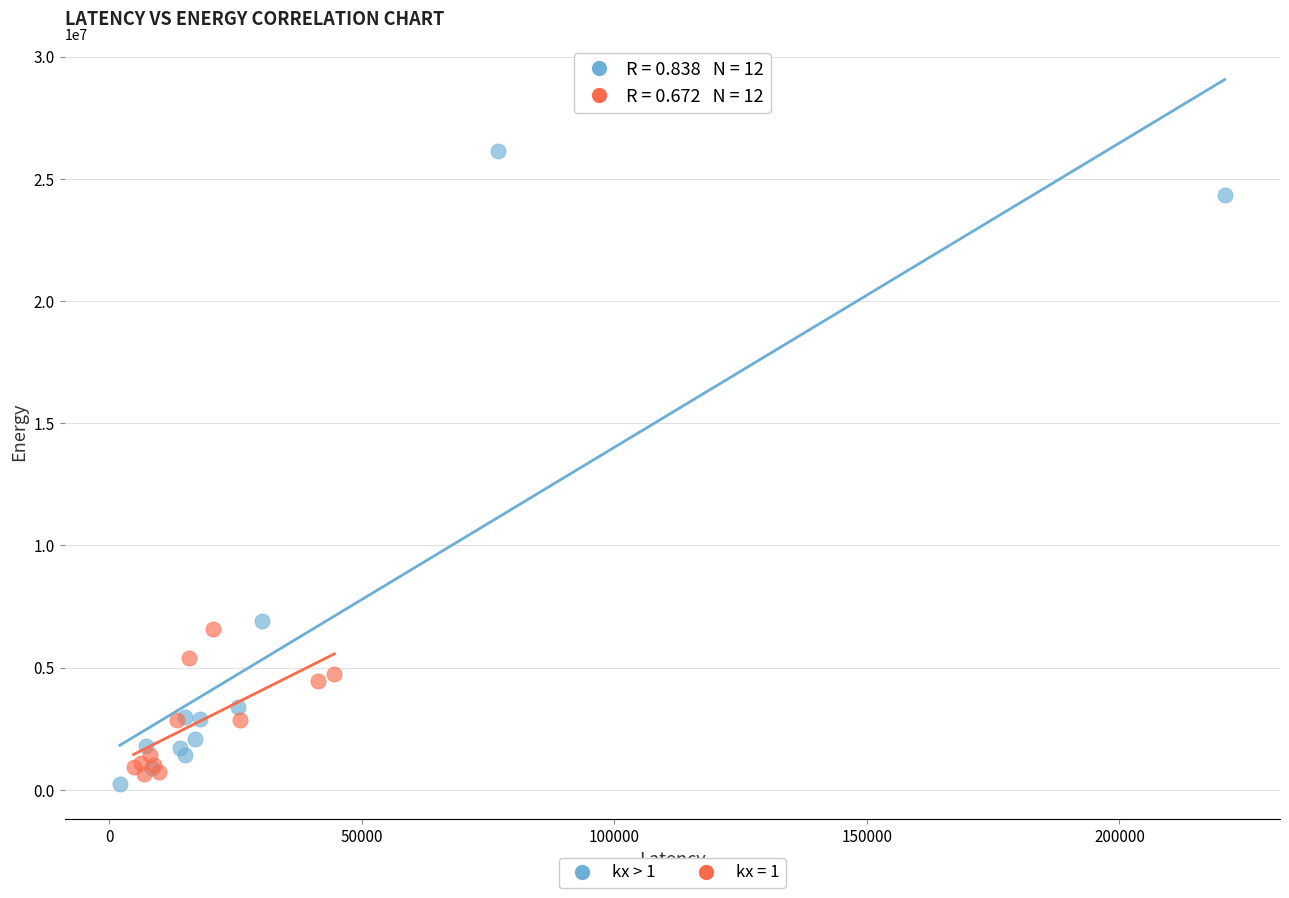

Which series contains the highest Y value?

kx > 1